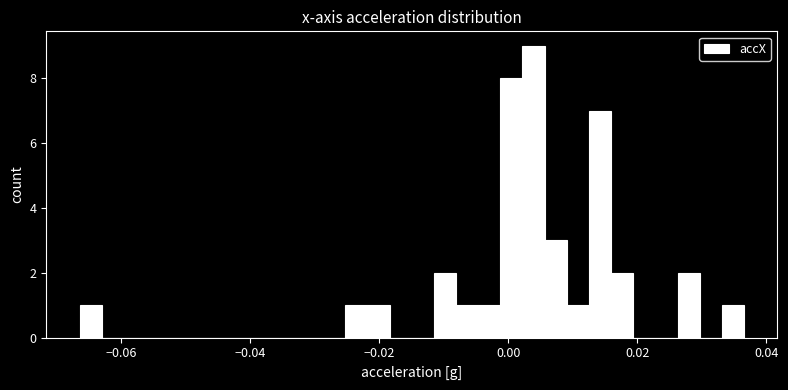

Read against the x-axis, roughly where is the centre of the tallest bar?

0.004